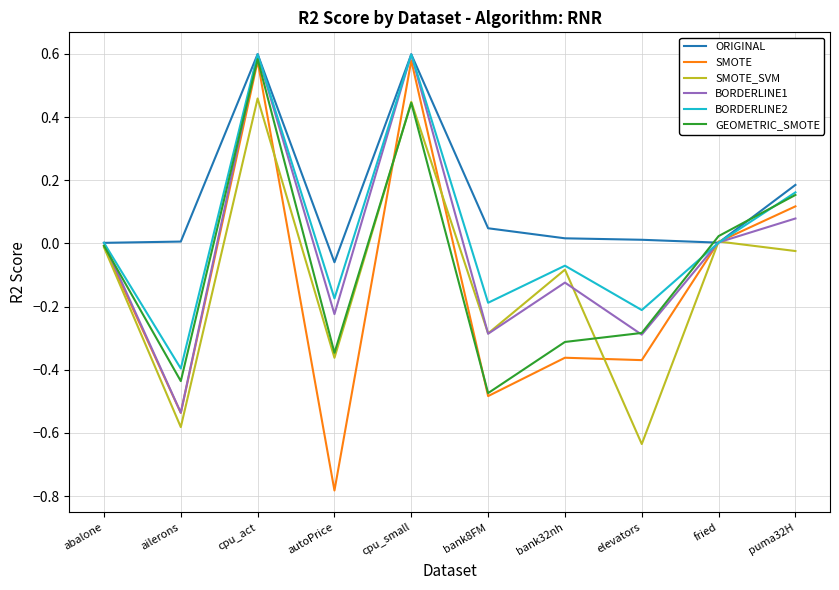

Count the number of categories in the chart.

10